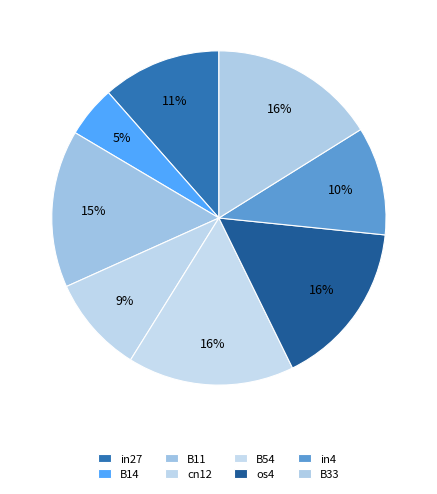

How many slices are in this pie chart?

8